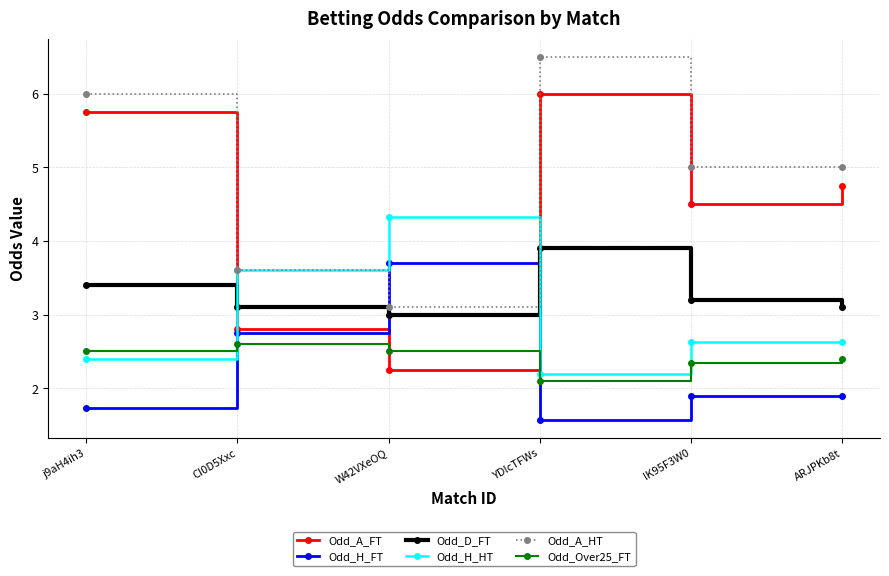

List the series in order of their peak value, lowest first.

Odd_Over25_FT, Odd_H_FT, Odd_D_FT, Odd_H_HT, Odd_A_FT, Odd_A_HT